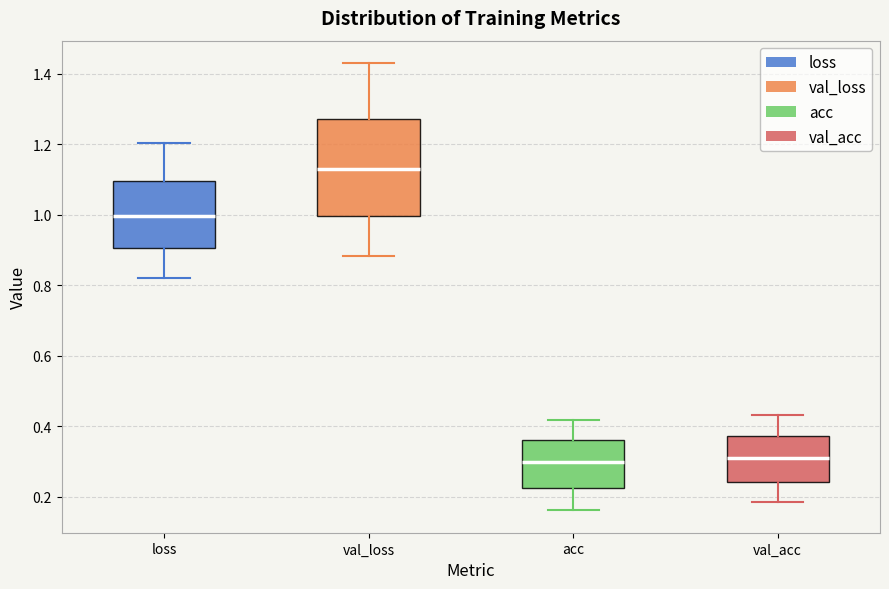

Reading left to right, read every box against the y-axis: the position of its median line, the range the box covers, and the ends of its whiskers. The values are not printed on the chart, so give them approximately, as read against the axis.

loss: median 1.00, box 0.90 to 1.10, whiskers 0.82 to 1.20
val_loss: median 1.14, box 1.00 to 1.28, whiskers 0.88 to 1.44
acc: median 0.30, box 0.22 to 0.36, whiskers 0.16 to 0.42
val_acc: median 0.32, box 0.24 to 0.38, whiskers 0.18 to 0.44